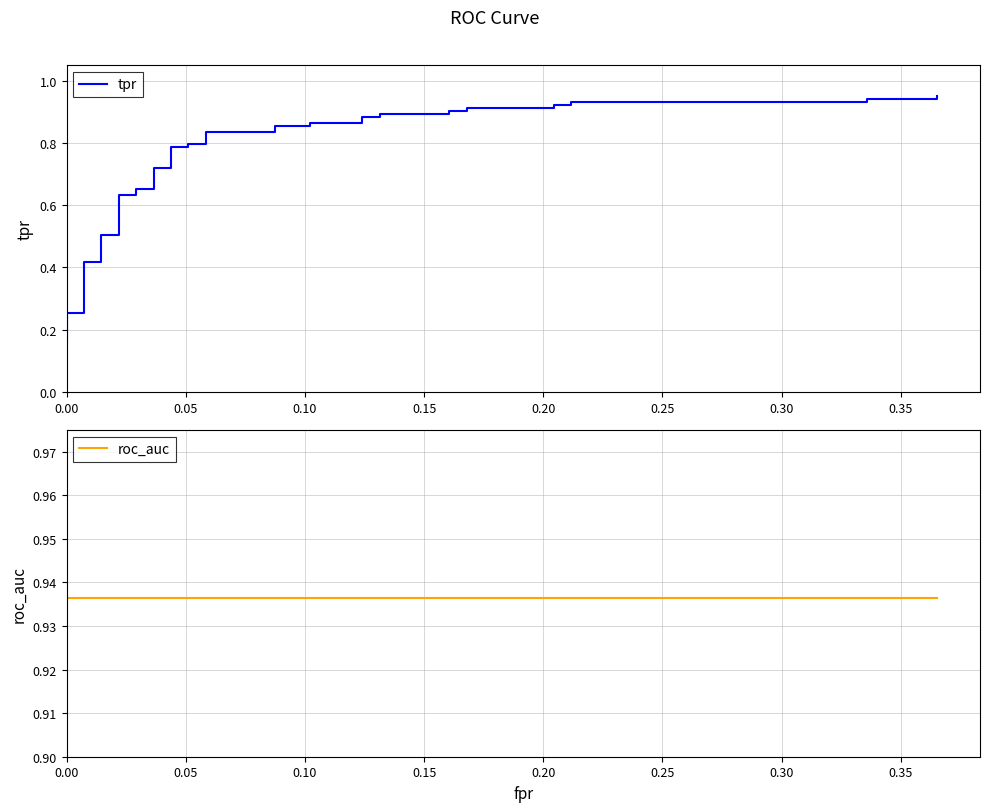

How many data points does each series have?

40